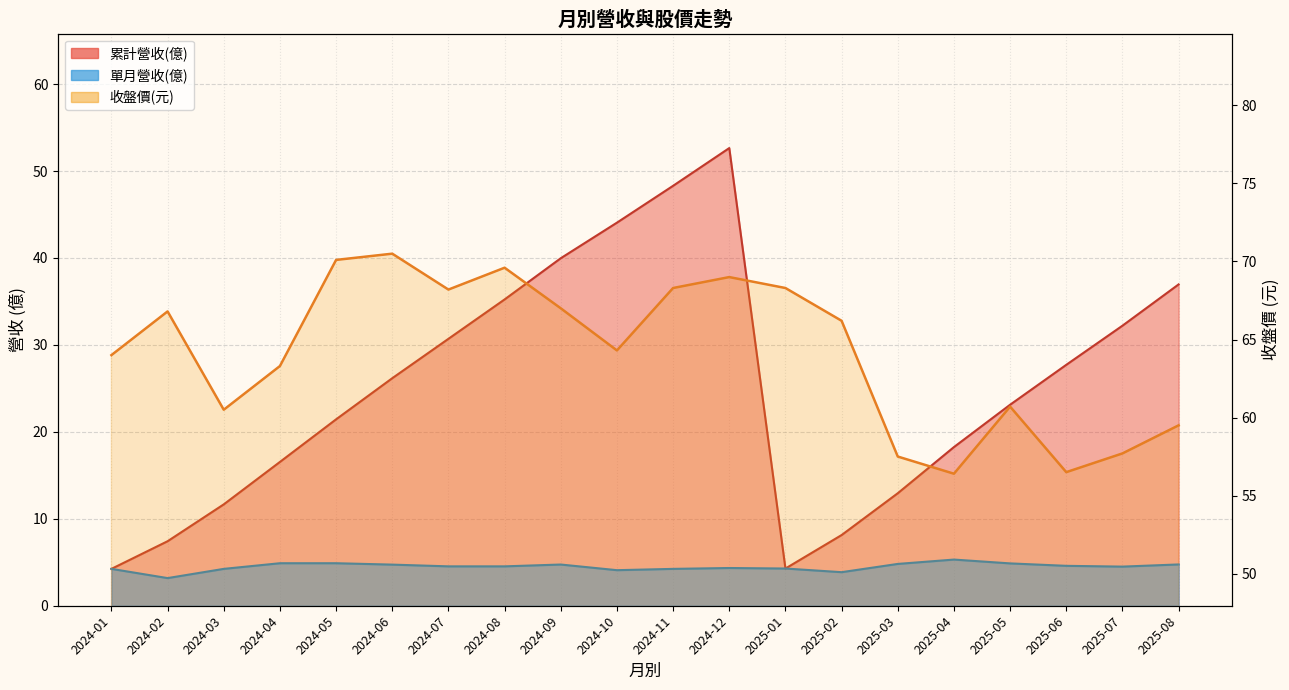

Is it true that the value at 2024-09 is 67.0?

True